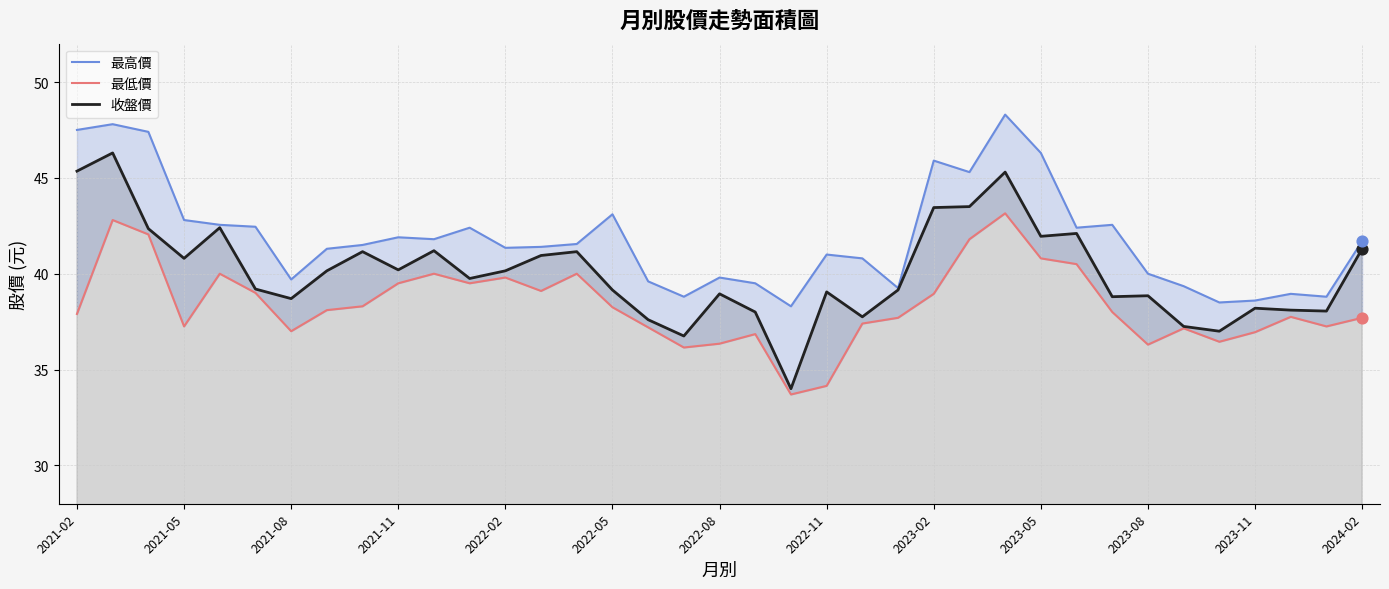

Which series has the largest total across all categories?

最高價